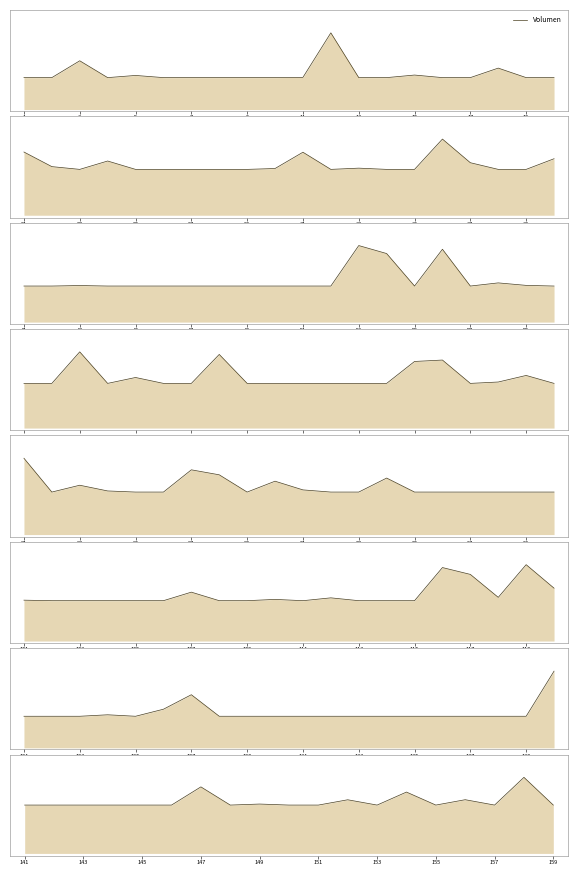

Count the number of values greater than 1.

6